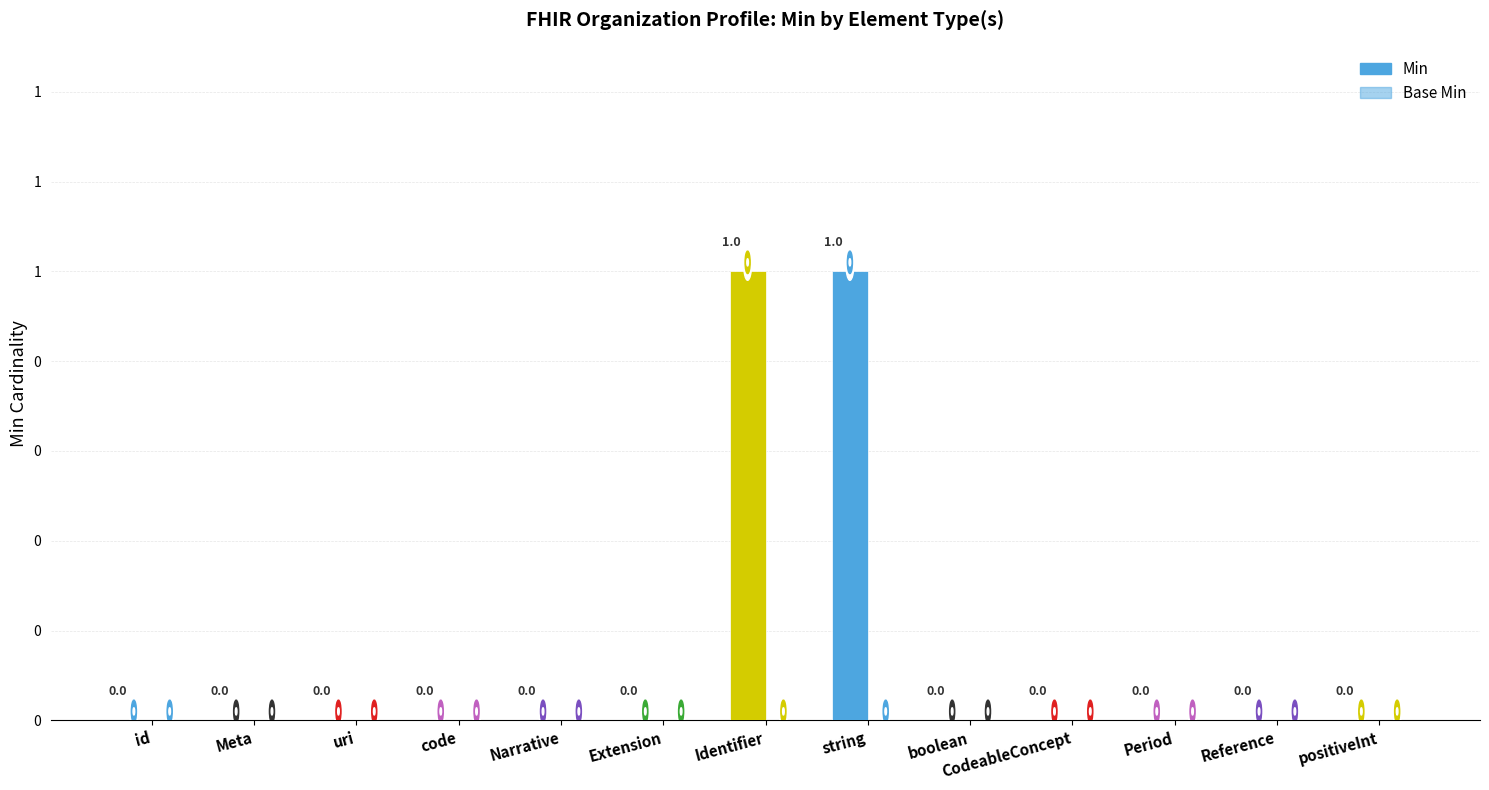

At which category does the chart reach its peak across all series?

Identifier